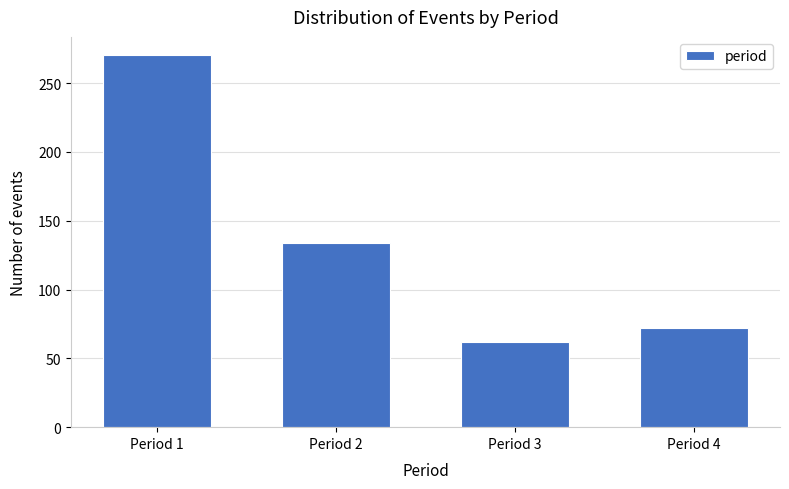

Reading left to right, extract all data points from this chart.

270	134	62	72